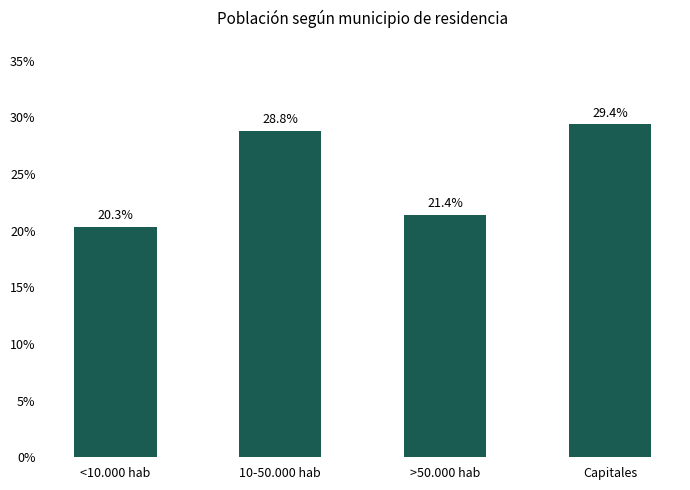

What is the change in value from 10-50.000 hab to Capitales?

+0.6